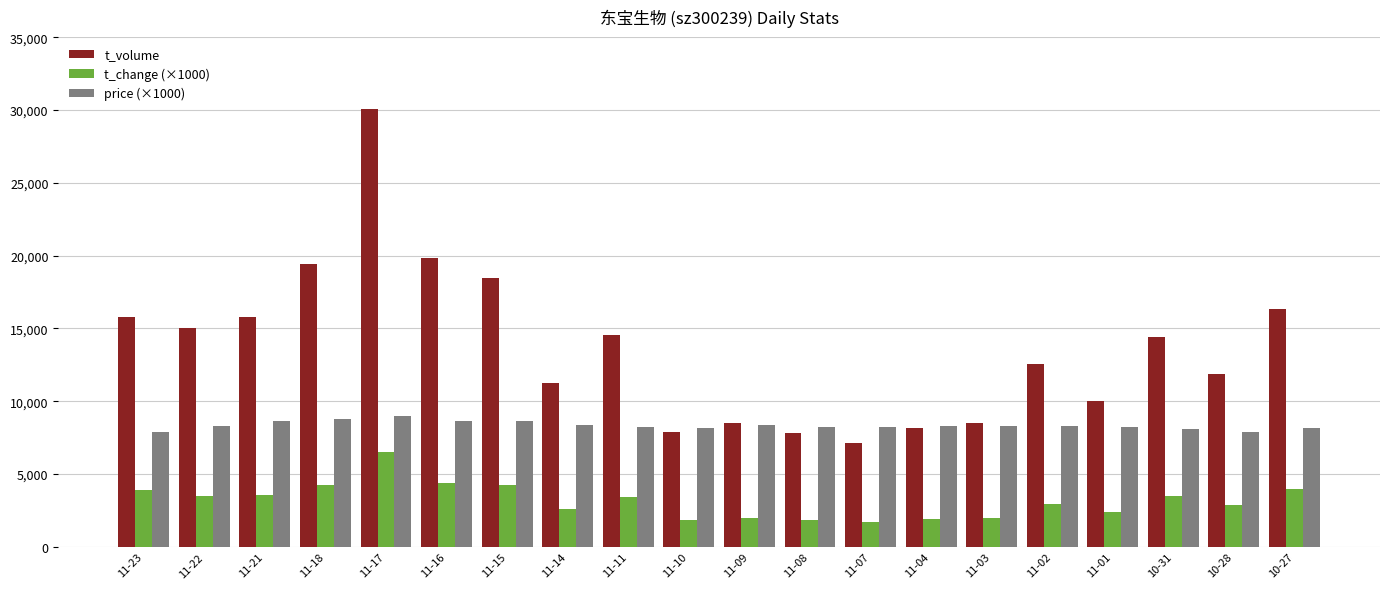

Does the chart contain stacked bars?

No